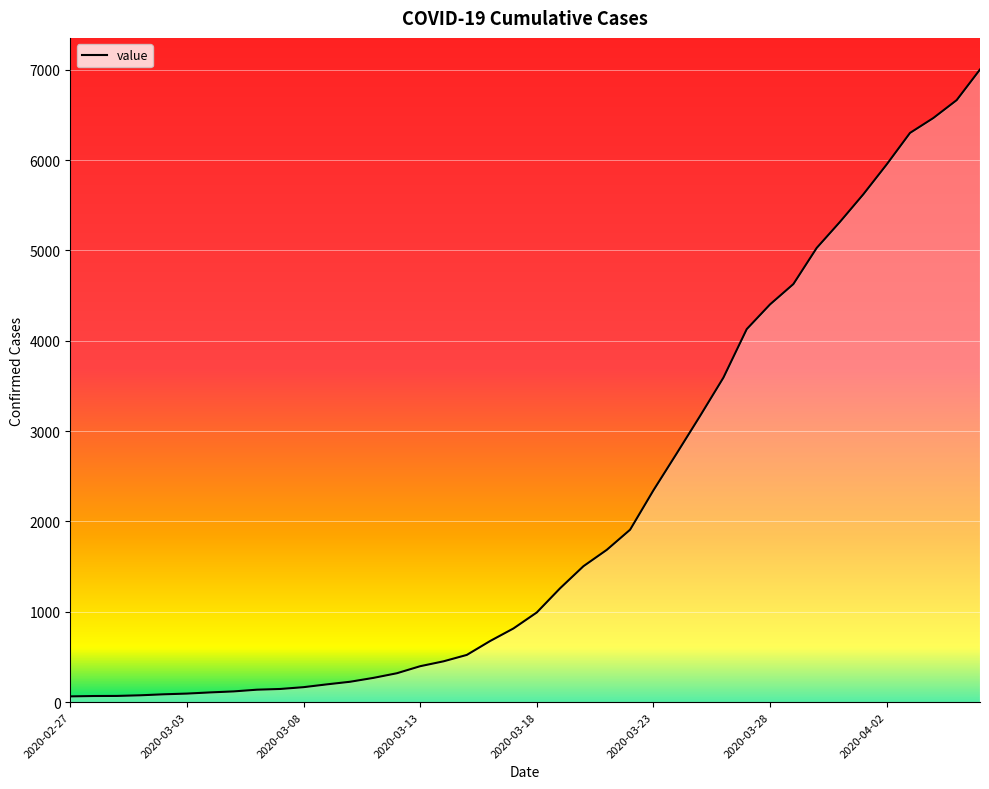

What is the maximum value shown in the chart?

7003